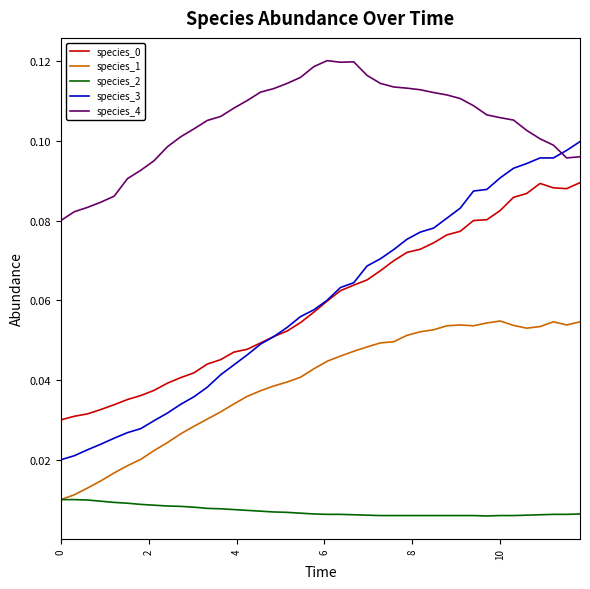

Which series has the largest range (max minus min)?

species_3